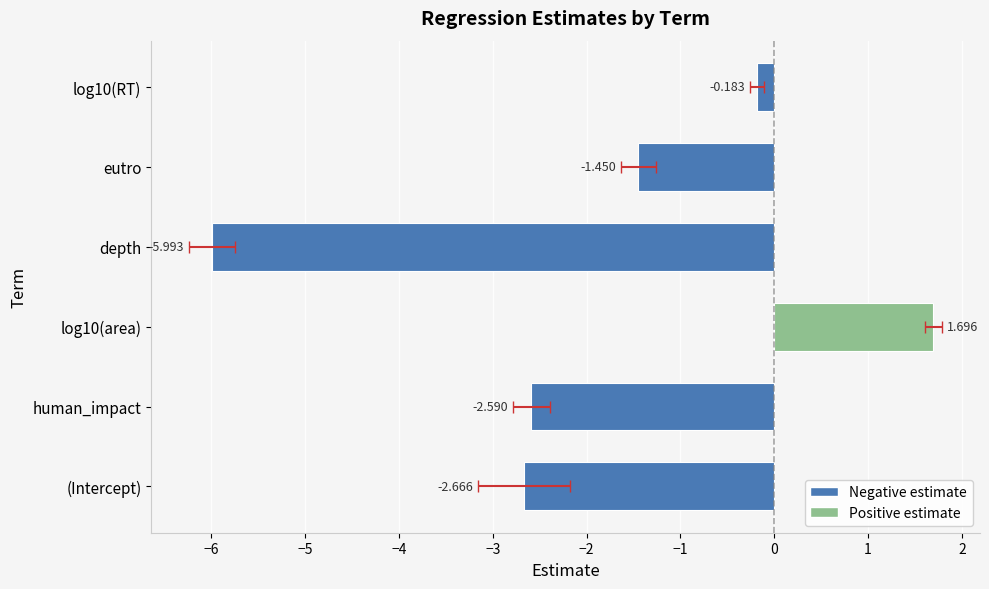

Count the number of values greater than -1.

2